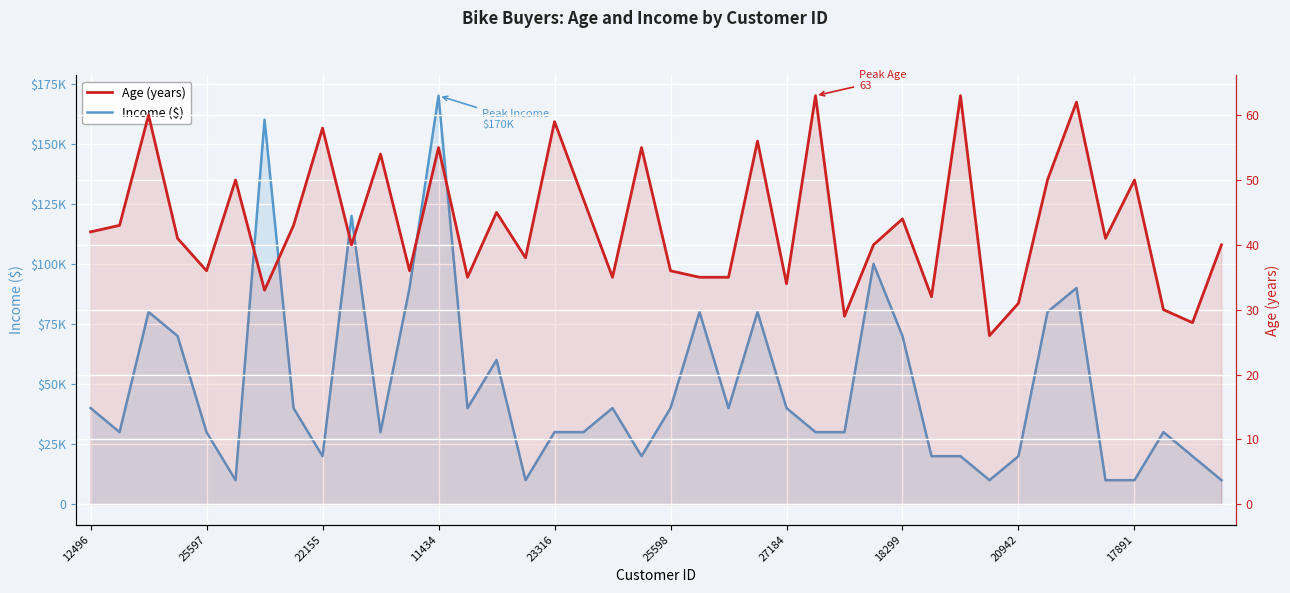

What is the total value across all series at 13?

40035